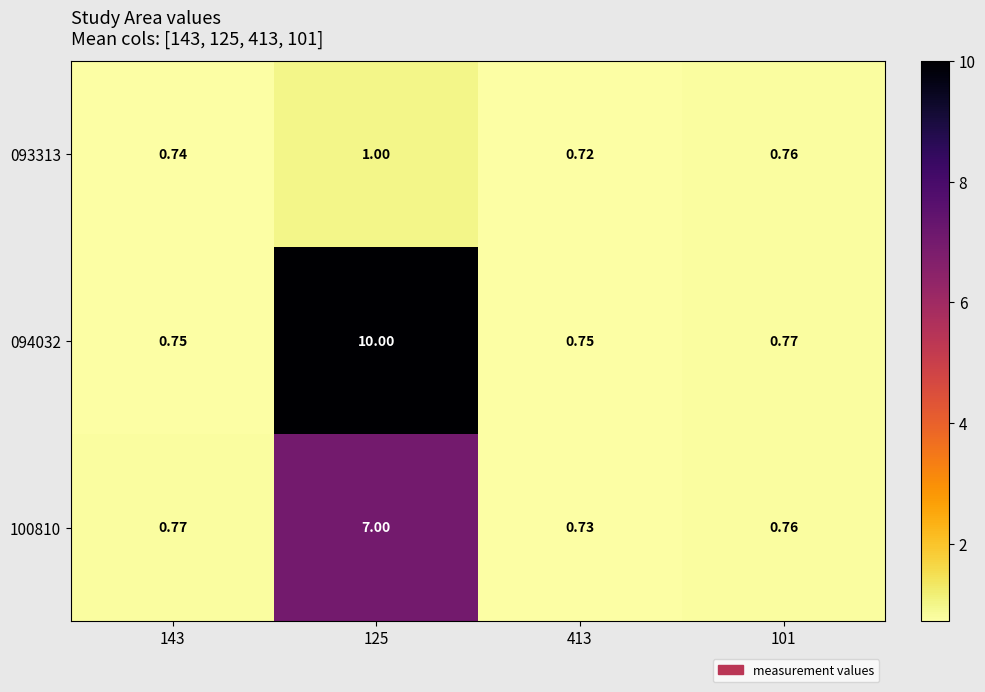

Is the value of 094032 at 143 greater than the value of 100810 at 413?

Yes